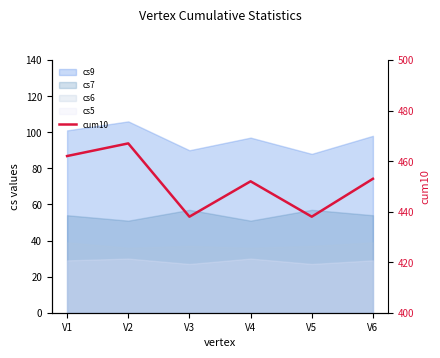

At which category does the data reach its first local peak?

V2